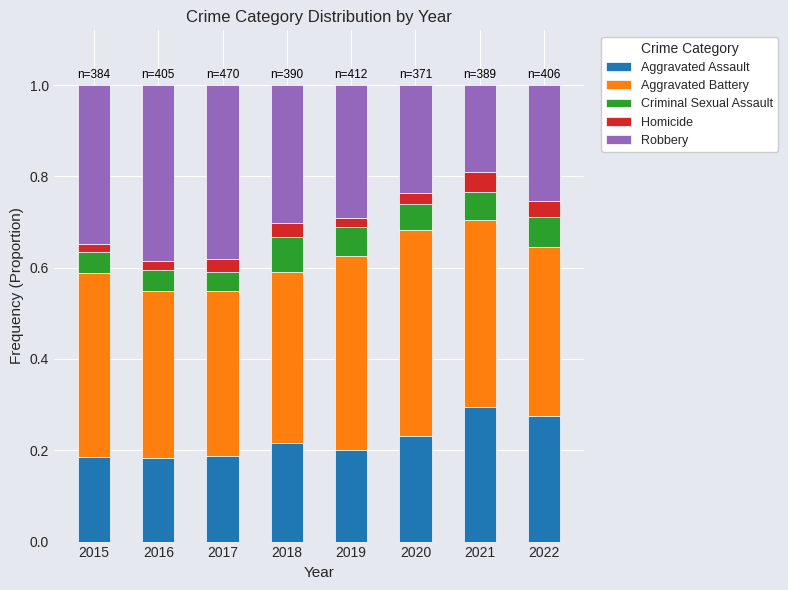

How many Aggravated Assault values are between 0 and 1?

8